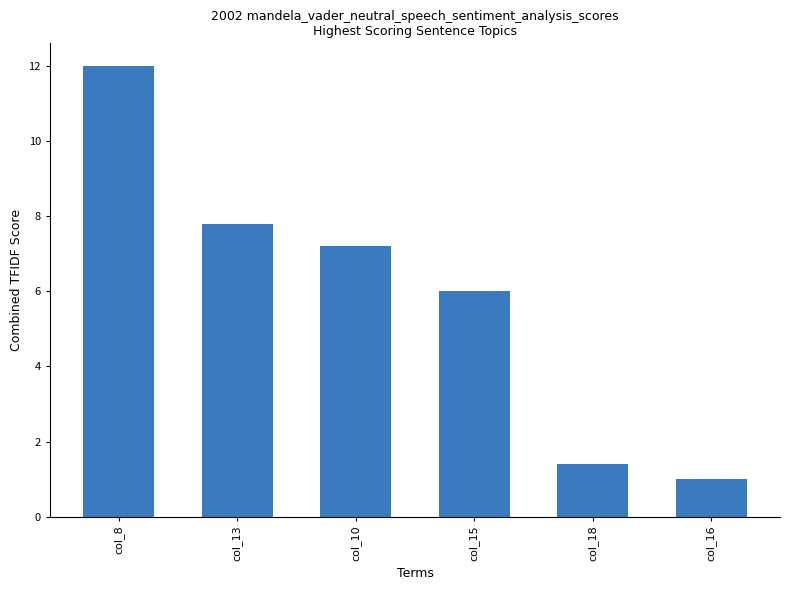

How many bars are there in total?

6